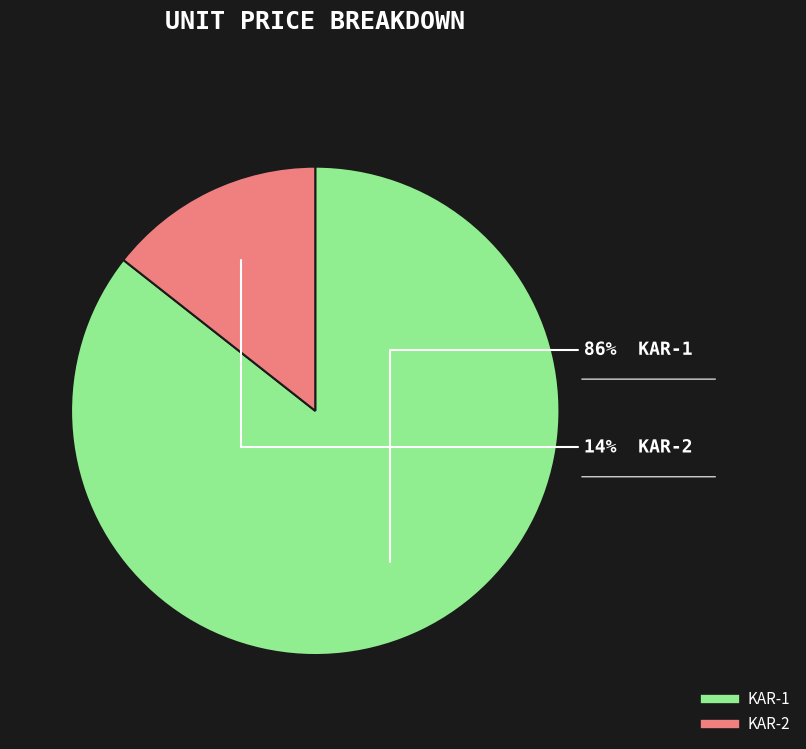

What percentage is the KAR-2 slice, to the nearest percent?

14%